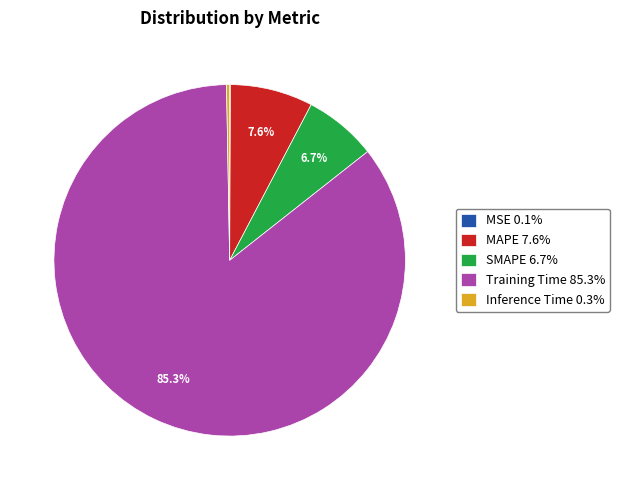

Does Training Time 85.3% account for over 50% of the chart?

Yes